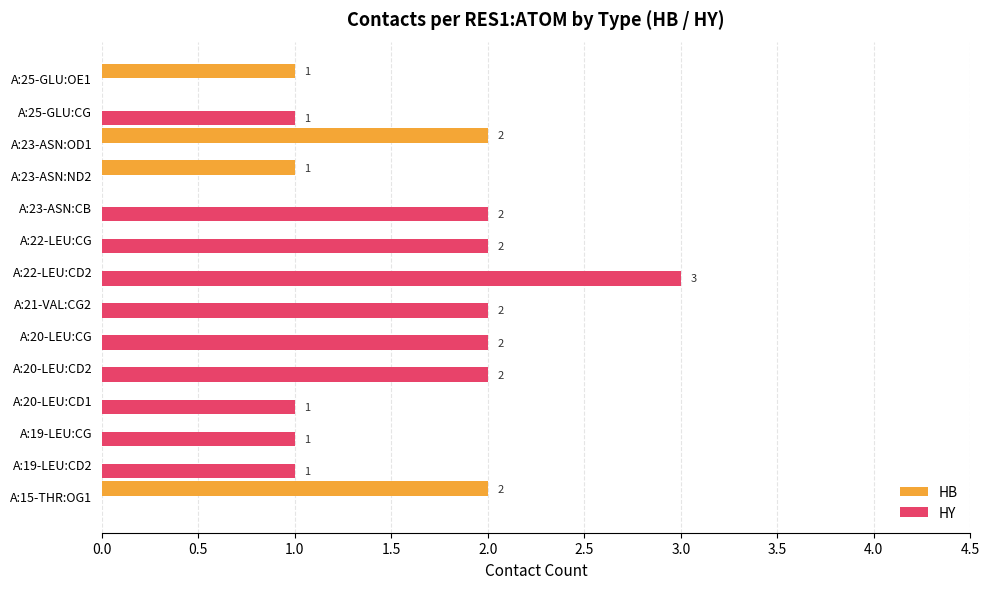

What is the sum of all HY values?

17